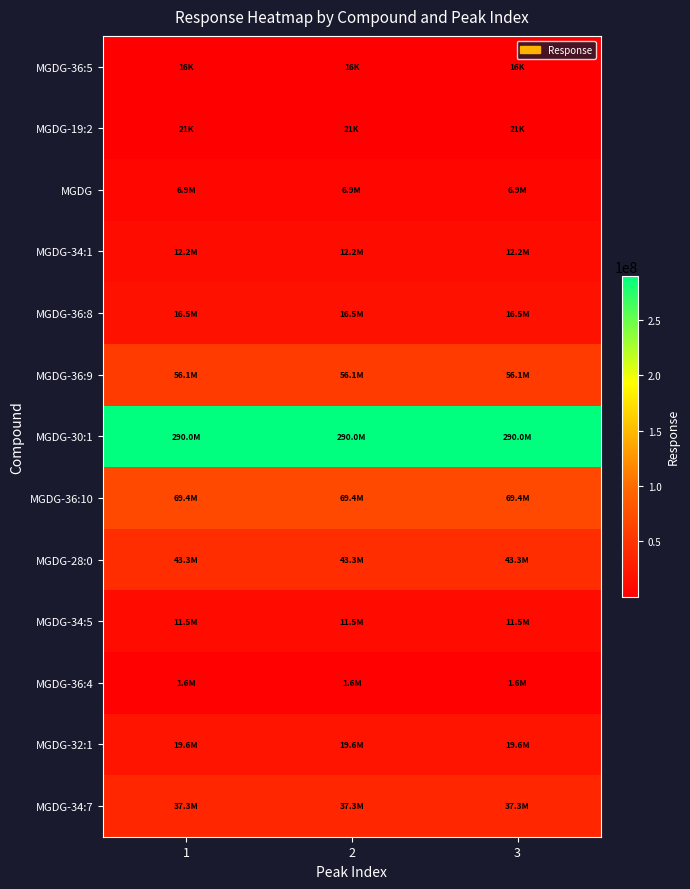

Which series has the largest total across all categories?

MGDG-30:1